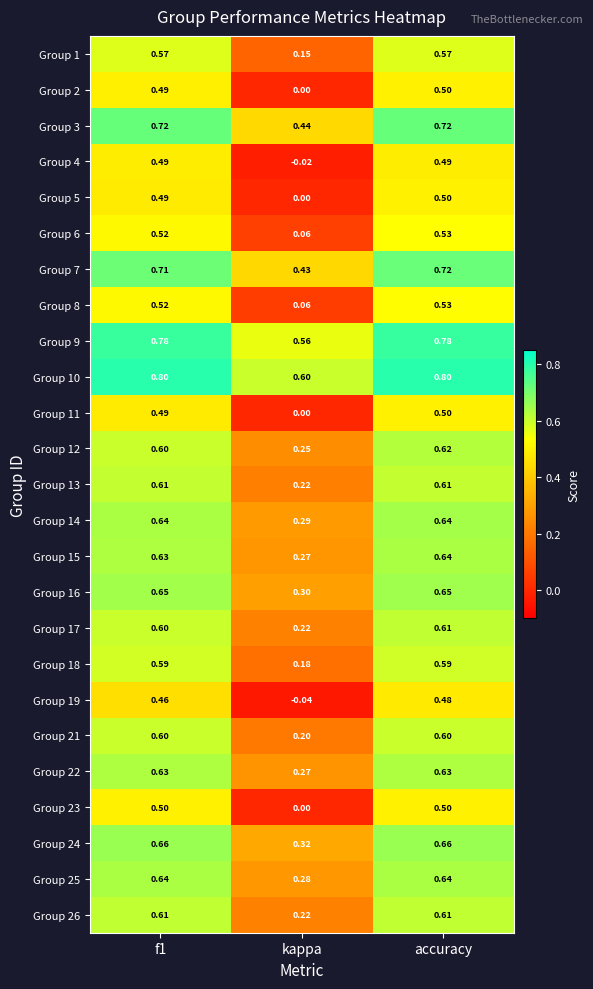

At which label does Group 17 reach its peak?

accuracy